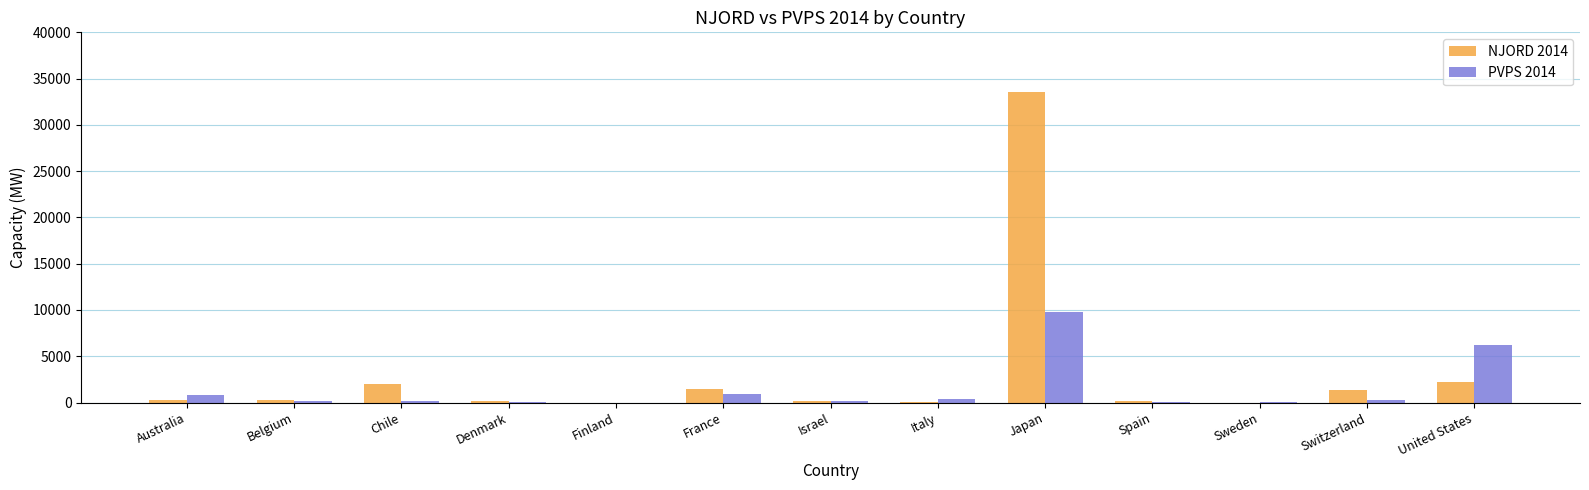

Which category has the highest value in the PVPS 2014 series?

Japan